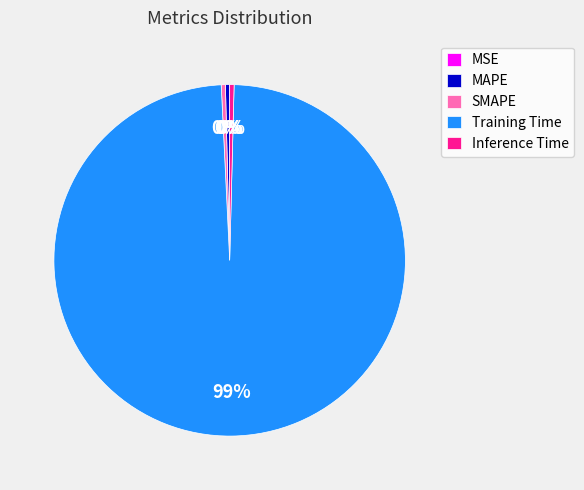

Between Inference Time and Training Time, which is larger?

Training Time